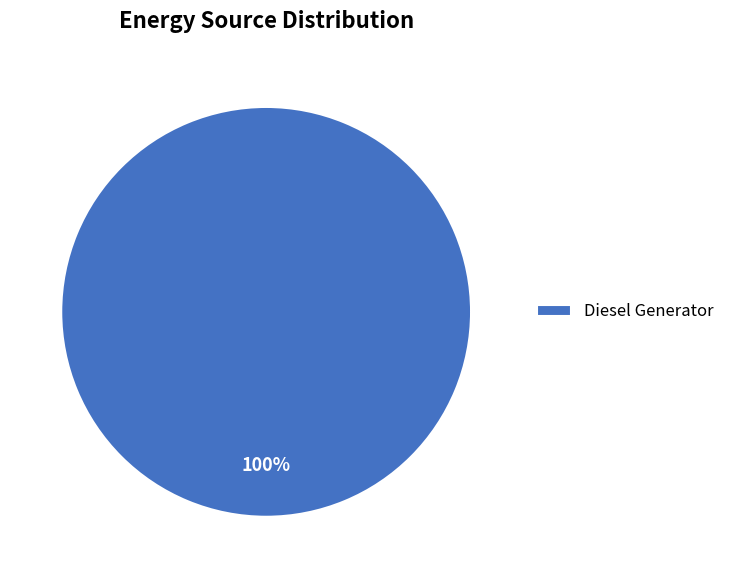

To the nearest percent, what portion does Diesel Generator represent?

100%